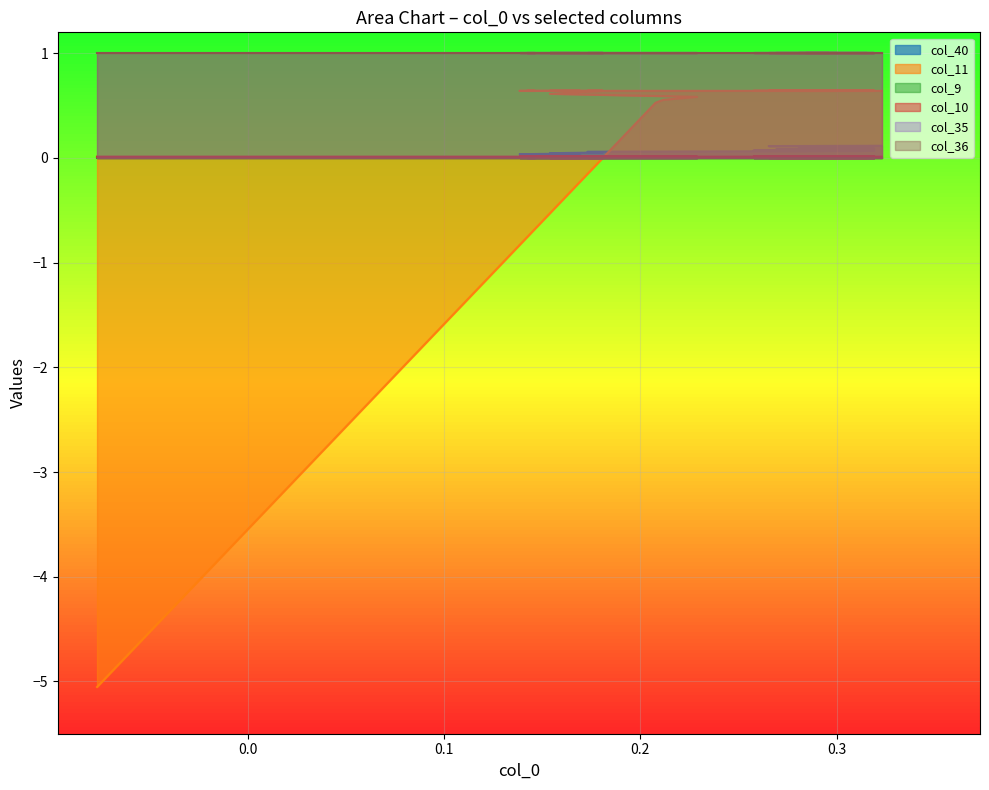

How many values in the col_11 series exceed 0?

39